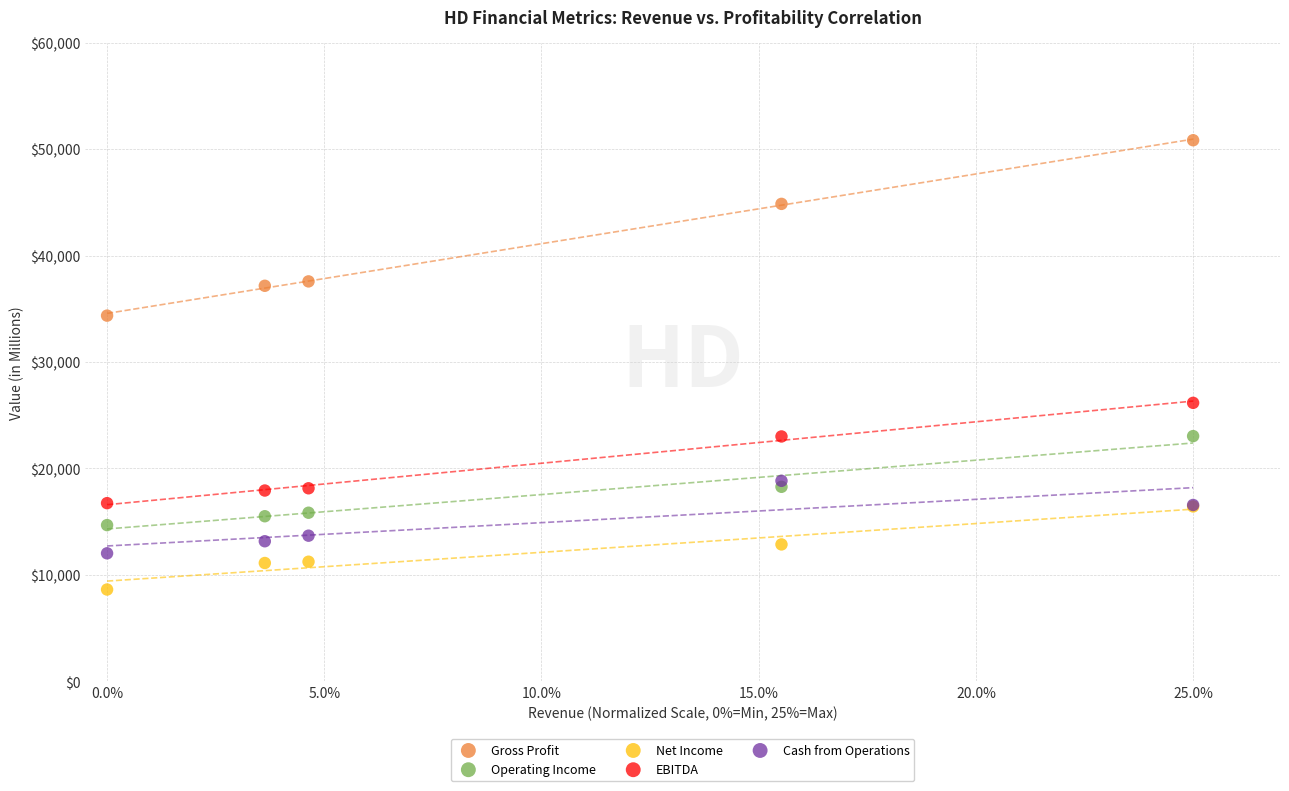

Across all series, what Y value is closest to 29731?

26164